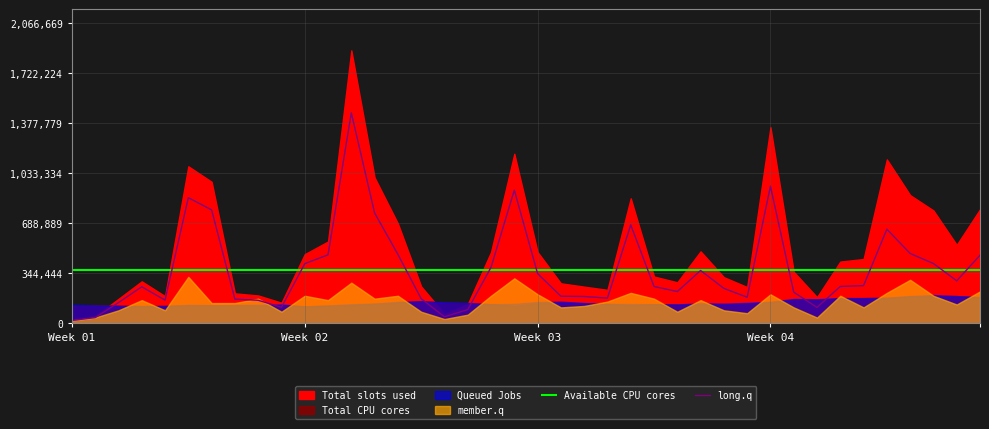

What is the lowest value of the Available CPU cores series?

369725